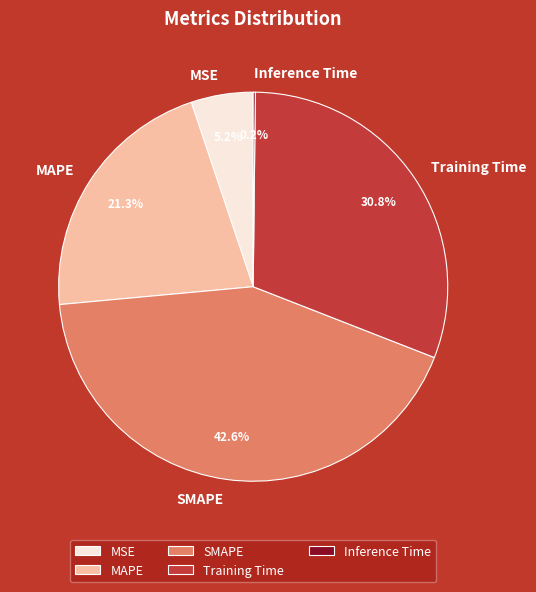

What percentage is NOT represented by Training Time?

69.2%